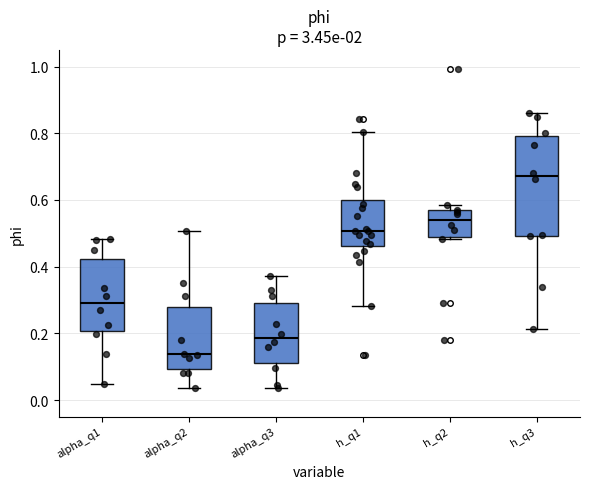

Reading left to right, read every box against the y-axis: the position of its median line, the range the box covers, and the ends of its whiskers. The values are not printed on the chart, so give them approximately, as read against the axis.

alpha_q1: median 0.30, box 0.20 to 0.42, whiskers 0.04 to 0.48
alpha_q2: median 0.14, box 0.10 to 0.28, whiskers 0.04 to 0.50
alpha_q3: median 0.18, box 0.12 to 0.30, whiskers 0.04 to 0.38
h_q1: median 0.50, box 0.46 to 0.60, whiskers 0.28 to 0.80
h_q2: median 0.54, box 0.48 to 0.56, whiskers 0.48 (just below the box's lower edge) to 0.58
h_q3: median 0.68, box 0.50 to 0.80, whiskers 0.22 to 0.86